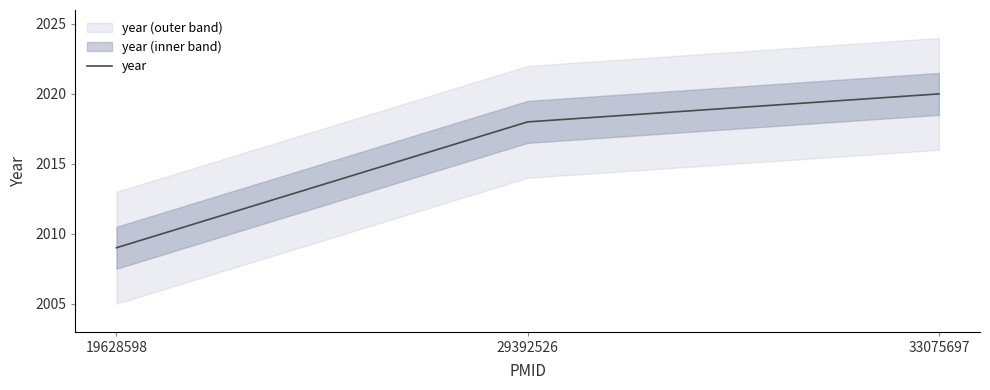

Where does the data first go above 2018?

33075697